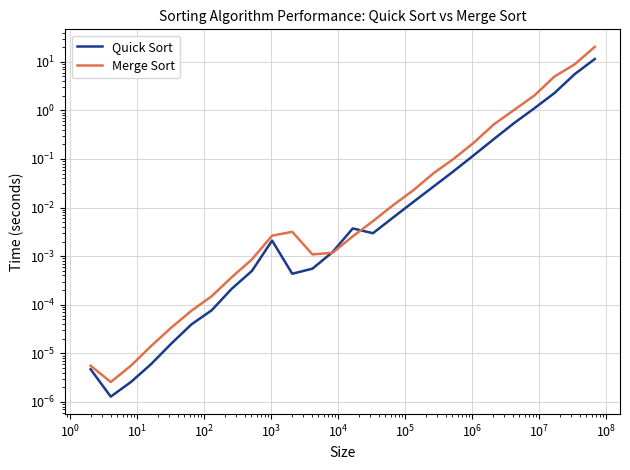

The Merge Sort series shows 0.0 at 14. True or false?

False